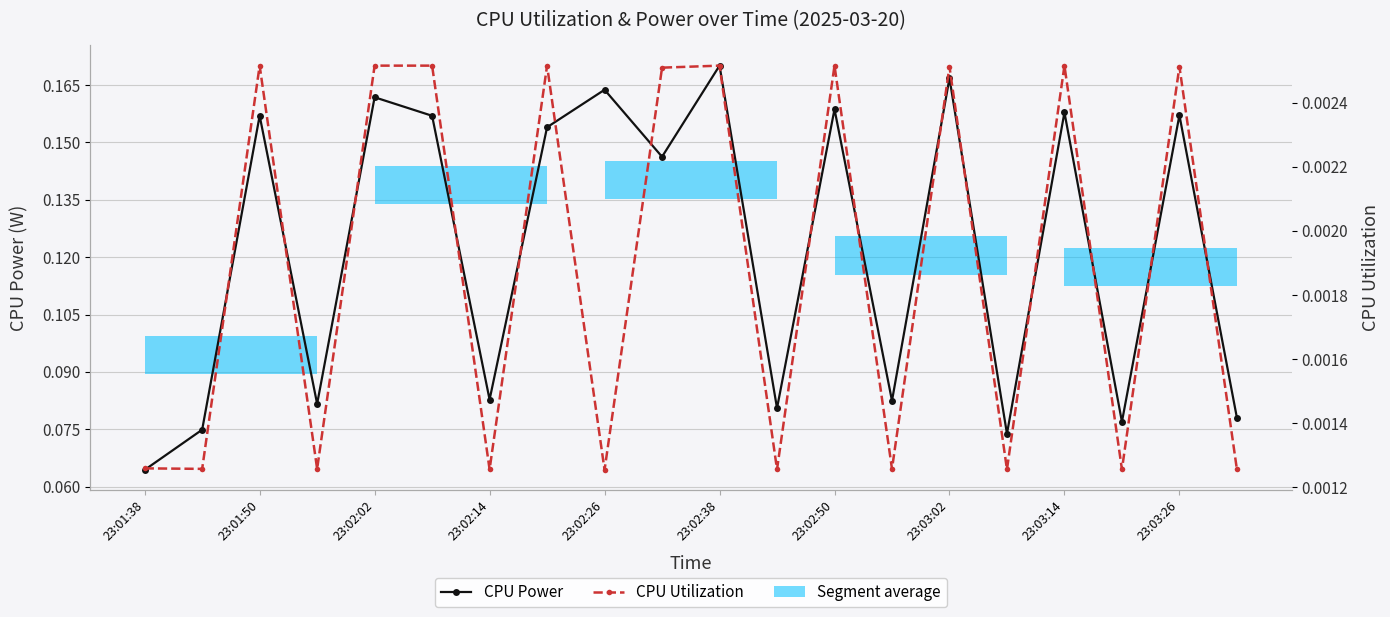

At how many categories does at least one series exceed 0?

20